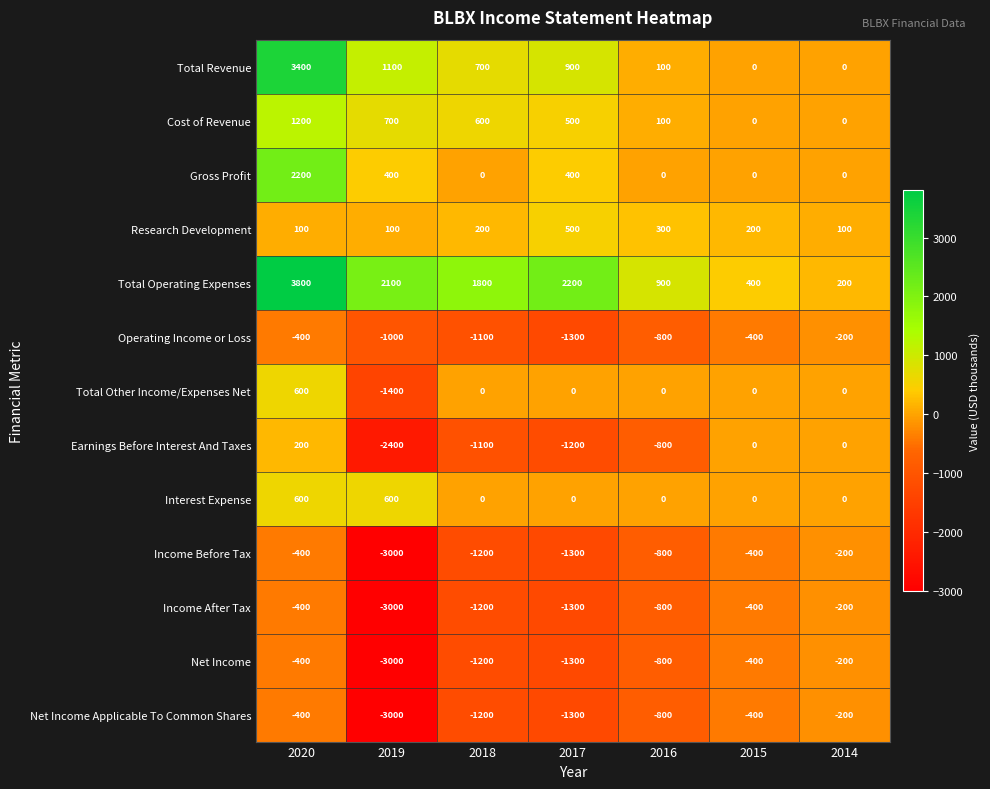

How many categories are shown in the chart?

7